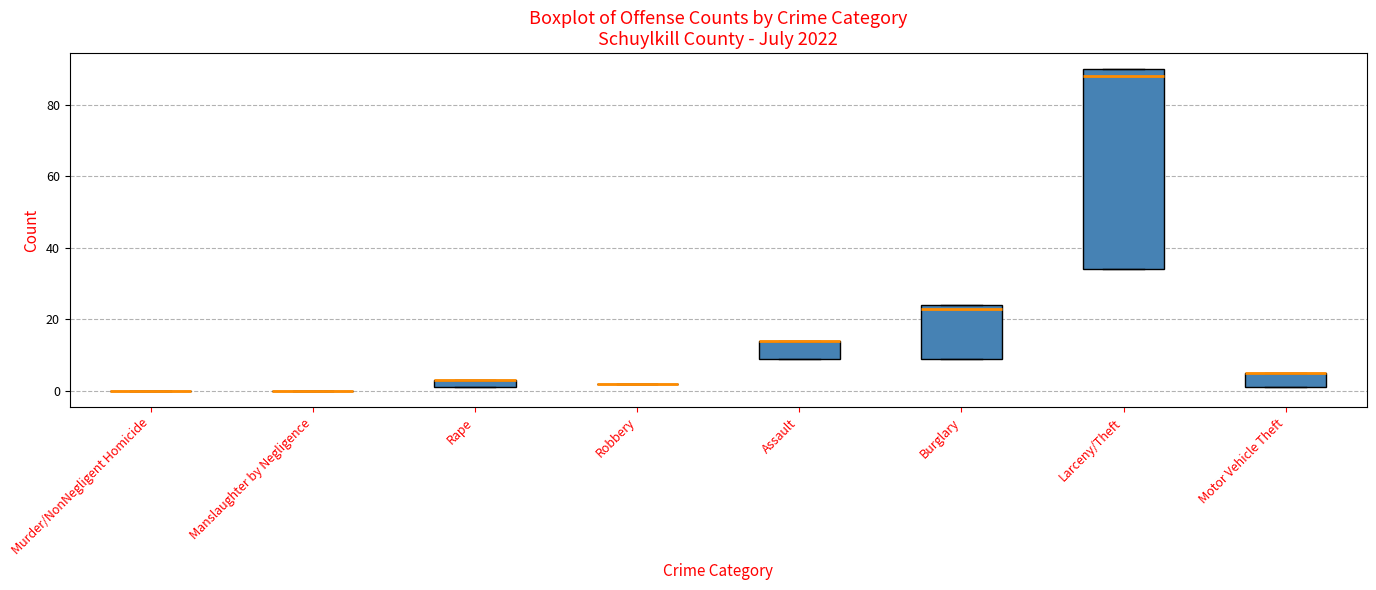

Which box is the tallest, from its lower edge to its upper edge?

Larceny/Theft